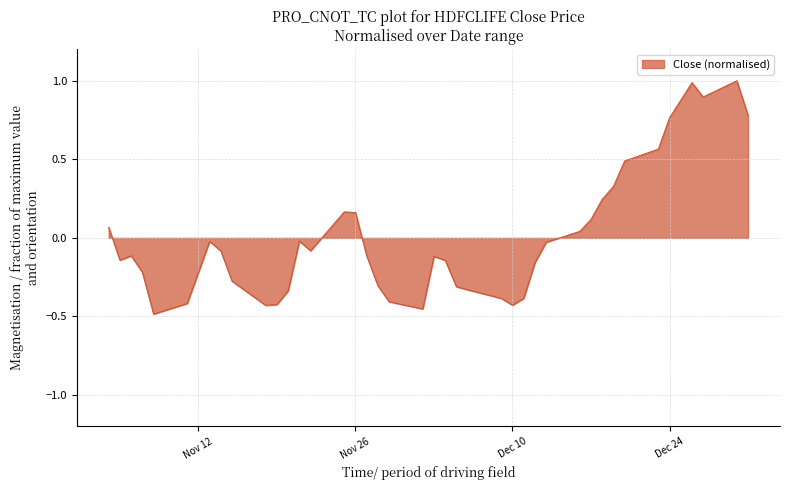

How many values are below zero?

26